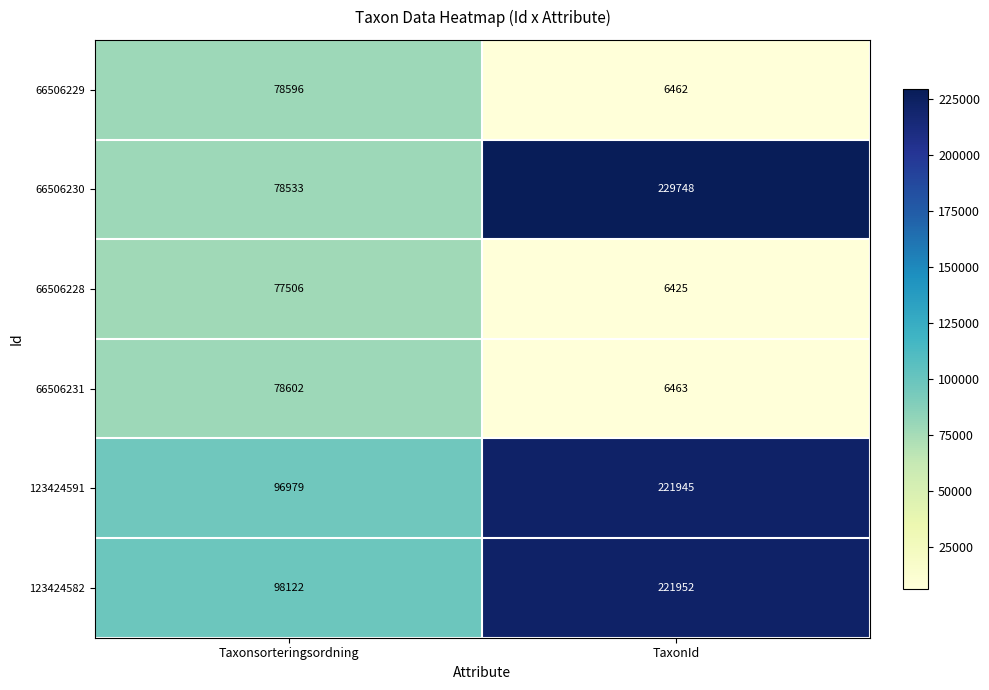

What is the difference between the 66506228 values at Taxonsorteringsordning and TaxonId?

71081